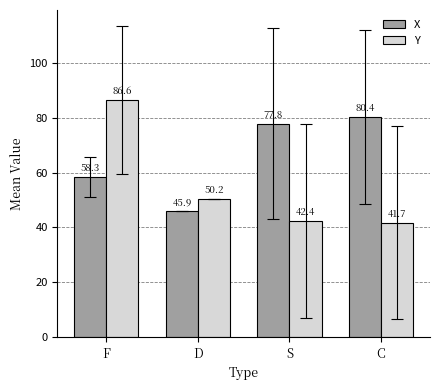

What is the minimum value for X?

45.9